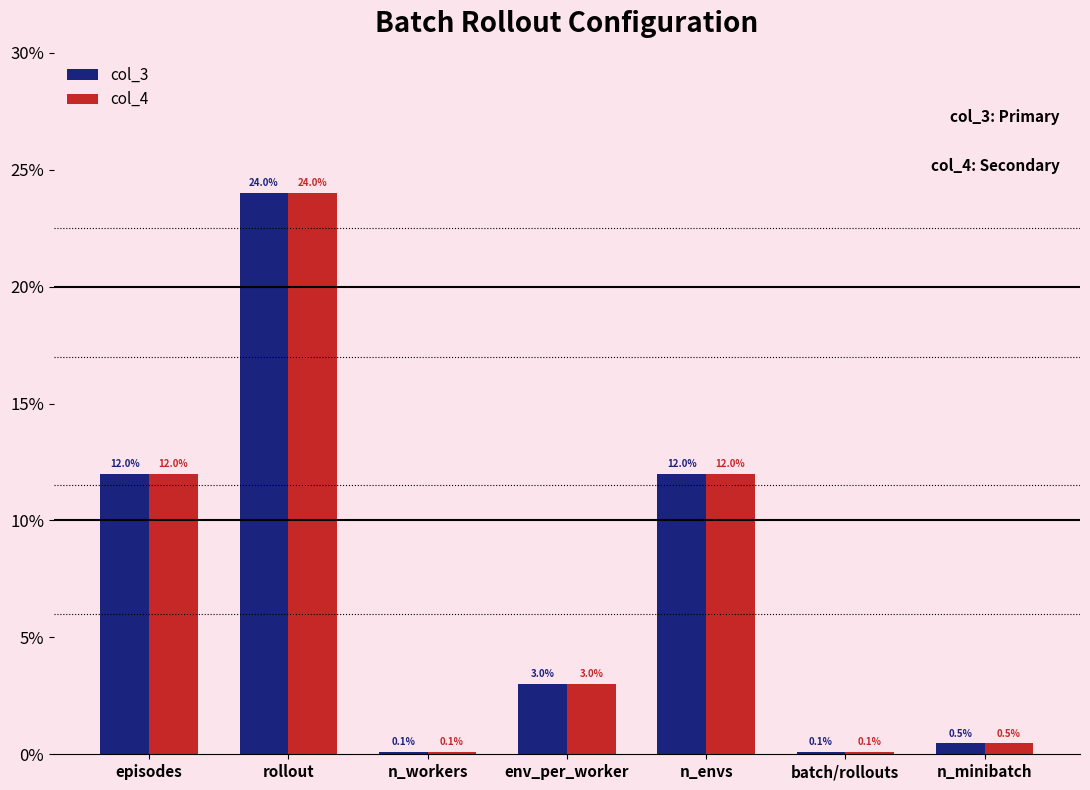

What is the label of the 6th bar from the left?

batch/rollouts